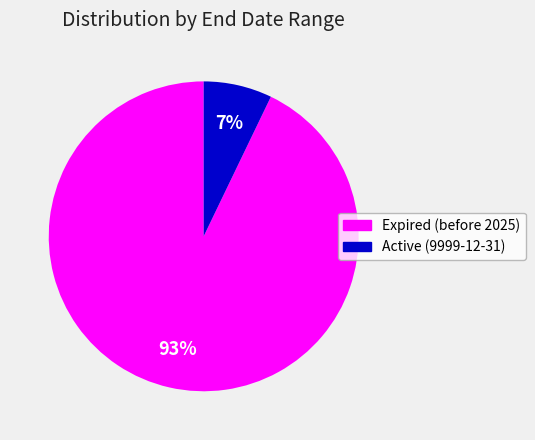

To the nearest percent, what is the difference between the largest and smallest slice percentages?

86%